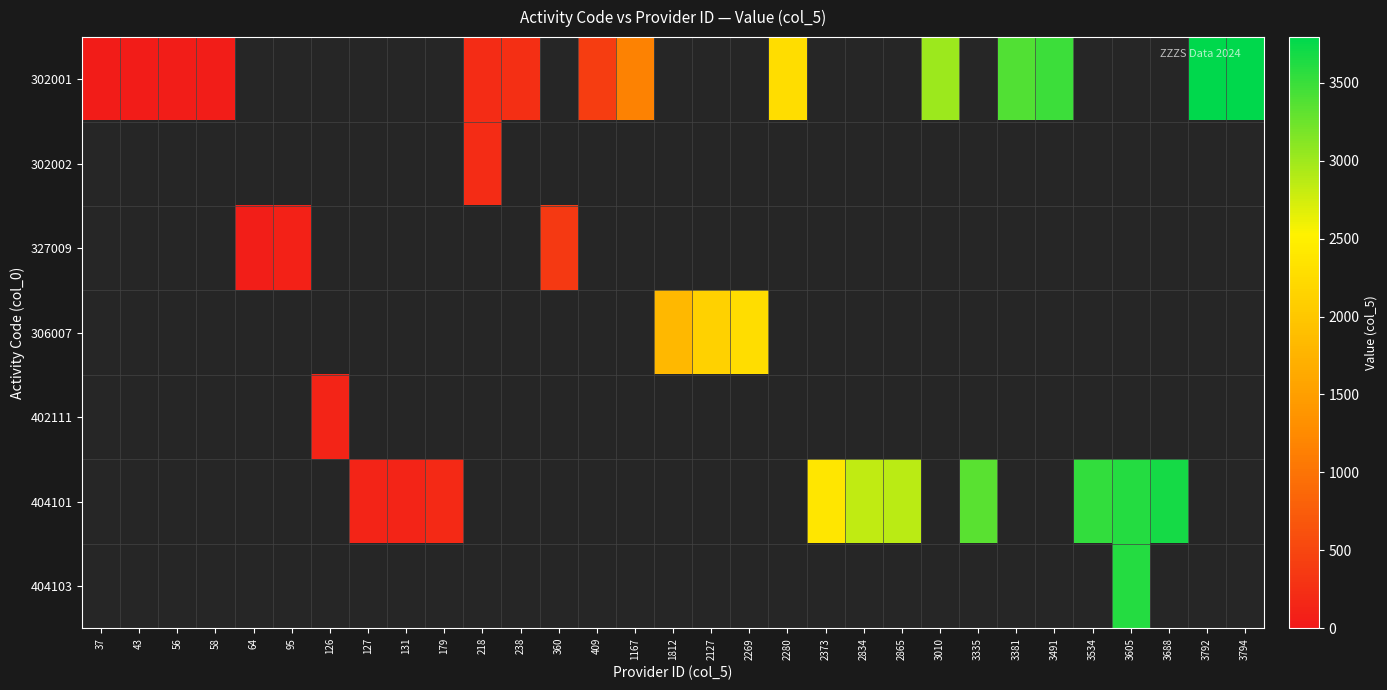

Reading left to right, list all the values displayed in this chart.

302001: 37=37	43=43	56=56	58=58	64=0	95=0	126=0	127=0	131=0	179=0	218=218	238=238	360=0	409=409	1167=1167	1812=0	2127=0	2269=0	2280=2280	2373=0	2834=0	2865=0	3010=3010	3335=0	3381=3381	3491=3491	3534=0	3605=0	3688=0	3792=3792	3794=3794
302002: 37=0	43=0	56=0	58=0	64=0	95=0	126=0	127=0	131=0	179=0	218=218	238=0	360=0	409=0	1167=0	1812=0	2127=0	2269=0	2280=0	2373=0	2834=0	2865=0	3010=0	3335=0	3381=0	3491=0	3534=0	3605=0	3688=0	3792=0	3794=0
327009: 37=0	43=0	56=0	58=0	64=64	95=95	126=0	127=0	131=0	179=0	218=0	238=0	360=360	409=0	1167=0	1812=0	2127=0	2269=0	2280=0	2373=0	2834=0	2865=0	3010=0	3335=0	3381=0	3491=0	3534=0	3605=0	3688=0	3792=0	3794=0
306007: 37=0	43=0	56=0	58=0	64=0	95=0	126=0	127=0	131=0	179=0	218=0	238=0	360=0	409=0	1167=0	1812=1812	2127=2127	2269=2269	2280=0	2373=0	2834=0	2865=0	3010=0	3335=0	3381=0	3491=0	3534=0	3605=0	3688=0	3792=0	3794=0
402111: 37=0	43=0	56=0	58=0	64=0	95=0	126=126	127=0	131=0	179=0	218=0	238=0	360=0	409=0	1167=0	1812=0	2127=0	2269=0	2280=0	2373=0	2834=0	2865=0	3010=0	3335=0	3381=0	3491=0	3534=0	3605=0	3688=0	3792=0	3794=0
404101: 37=0	43=0	56=0	58=0	64=0	95=0	126=0	127=127	131=131	179=179	218=0	238=0	360=0	409=0	1167=0	1812=0	2127=0	2269=0	2280=0	2373=2373	2834=2834	2865=2865	3010=0	3335=3335	3381=0	3491=0	3534=3534	3605=3605	3688=3688	3792=0	3794=0
404103: 37=0	43=0	56=0	58=0	64=0	95=0	126=0	127=0	131=0	179=0	218=0	238=0	360=0	409=0	1167=0	1812=0	2127=0	2269=0	2280=0	2373=0	2834=0	2865=0	3010=0	3335=0	3381=0	3491=0	3534=0	3605=3605	3688=0	3792=0	3794=0